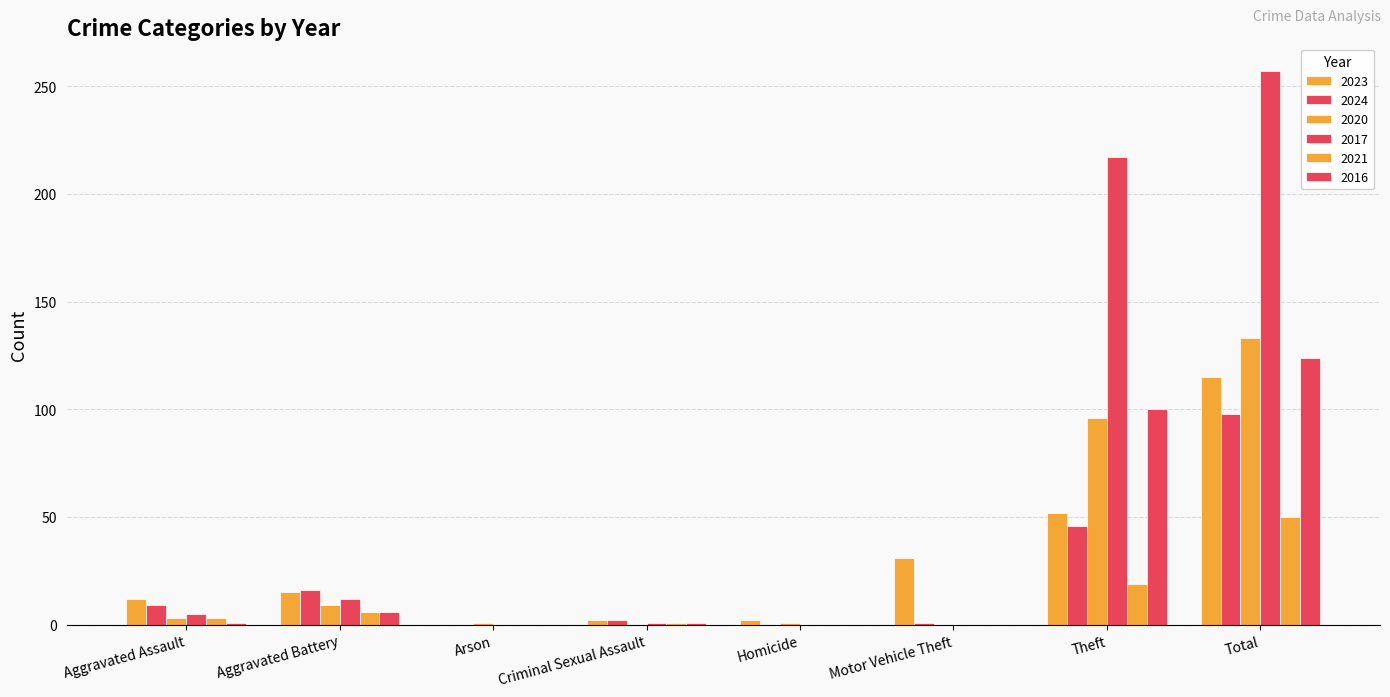

How many categories are shown in the chart?

8